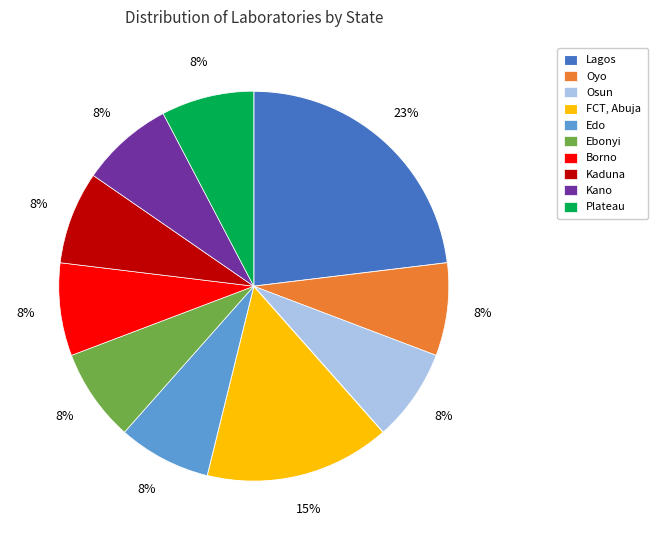

Between Lagos and Edo, which is larger?

Lagos